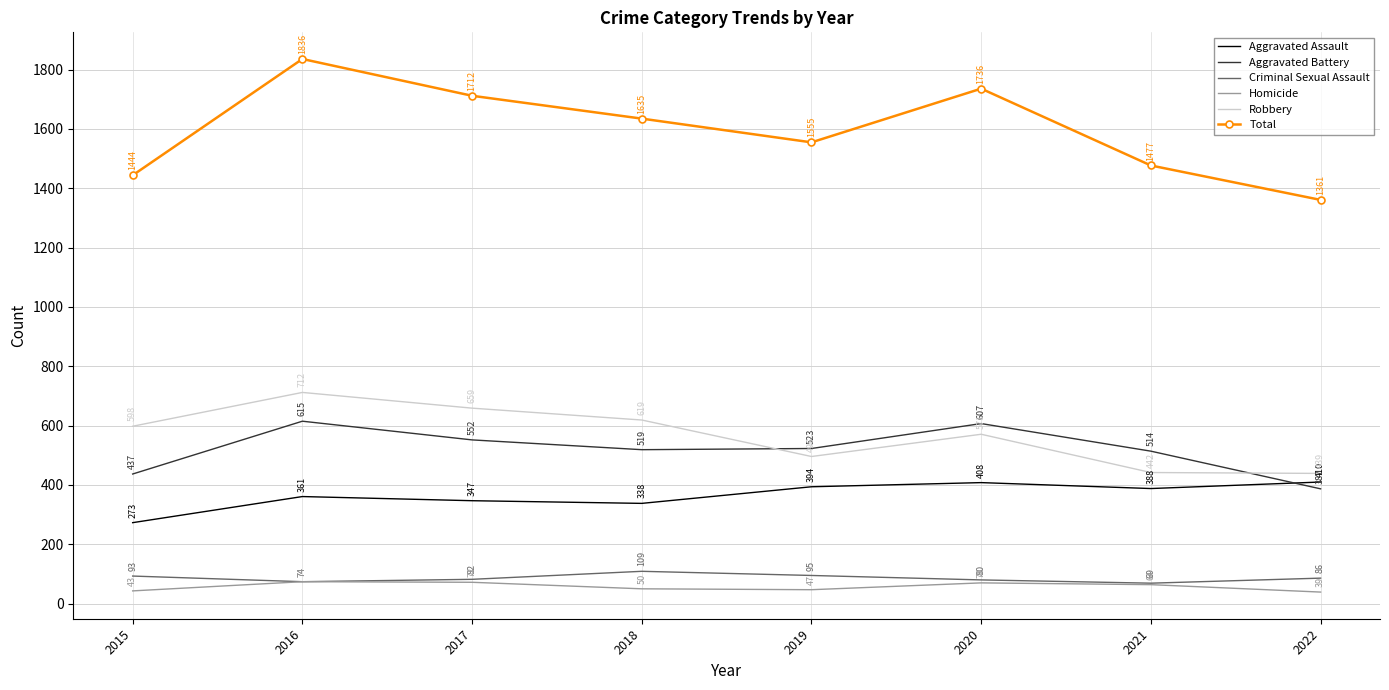

True or false: Robbery has more than 0 points higher than both neighbors.

True